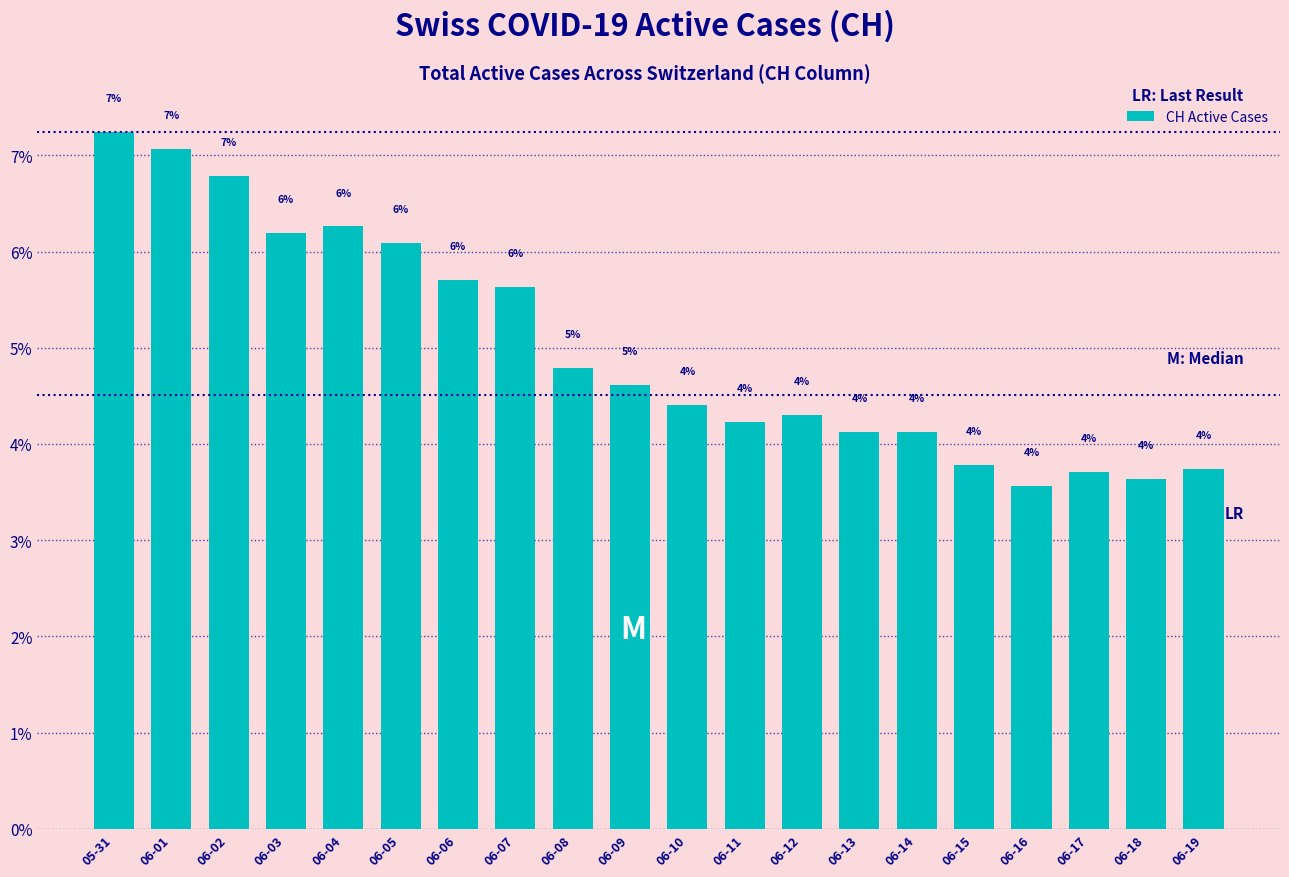

What is the label of the 10th bar from the left?

06-09